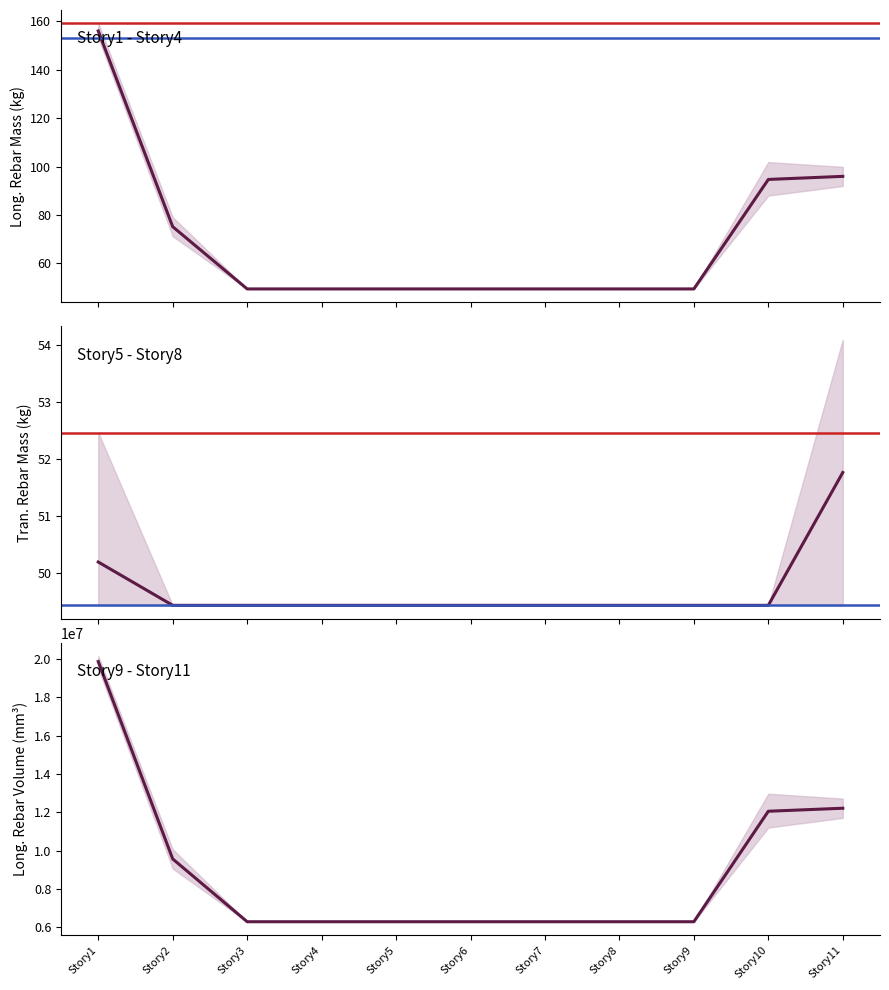

Is it true that Tran._Rebar_Mass_(kg) equals 30.2 at Story4?

False